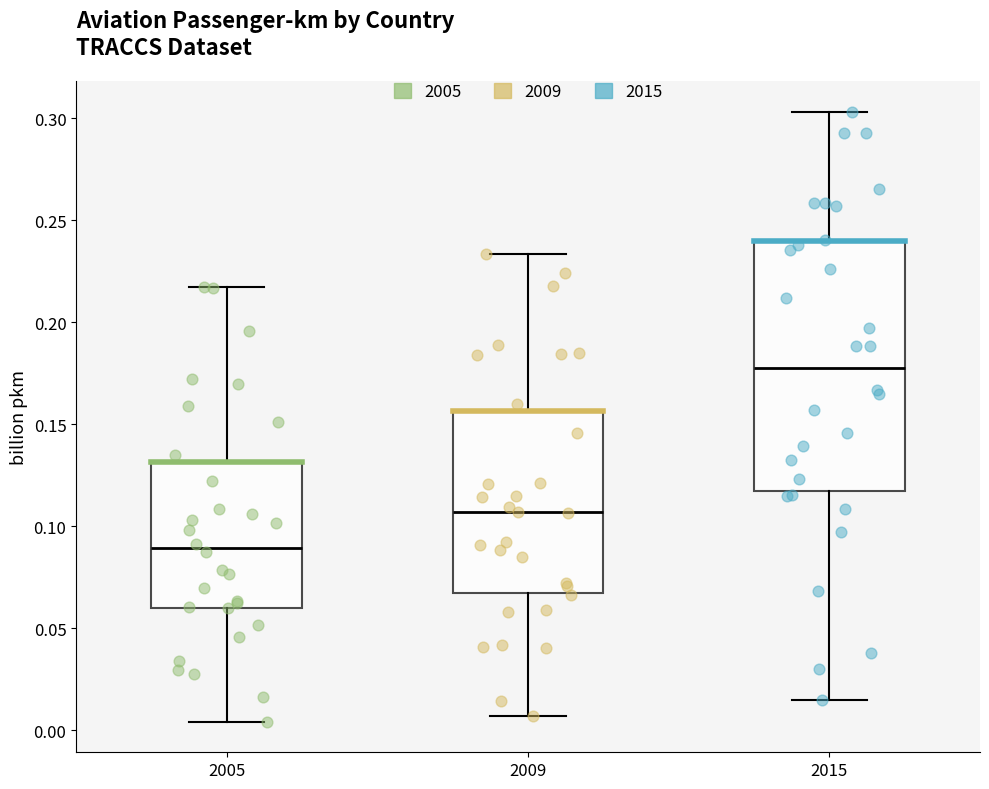

Reading left to right, read every box against the y-axis: the position of its median line, the range the box covers, and the ends of its whiskers. The values are not printed on the chart, so give them approximately, as read against the axis.

2005: median 0.090, box 0.060 to 0.130, whiskers 0.005 to 0.215
2009: median 0.105, box 0.065 to 0.155, whiskers 0.005 to 0.235
2015: median 0.180, box 0.115 to 0.240, whiskers 0.015 to 0.305